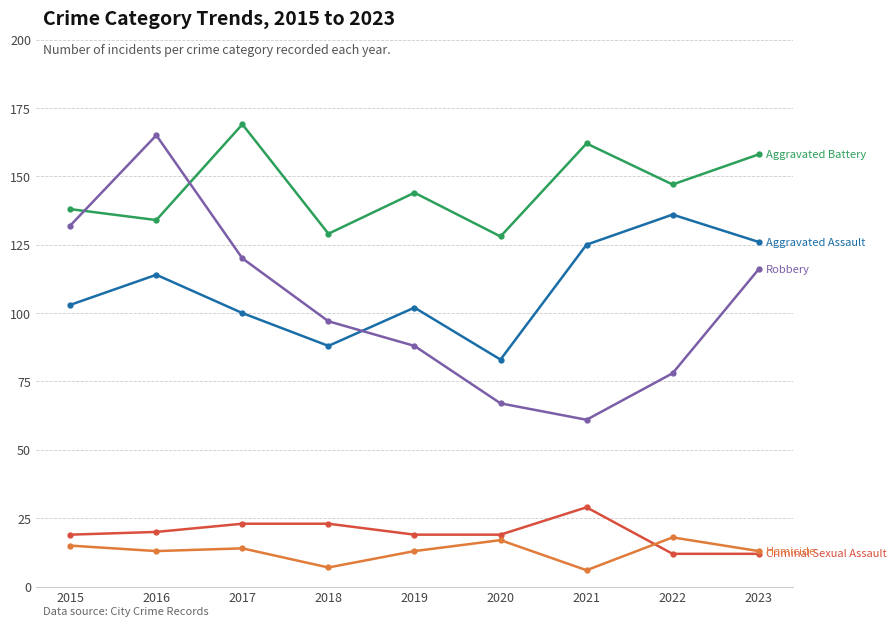

What is the smallest value displayed?

6